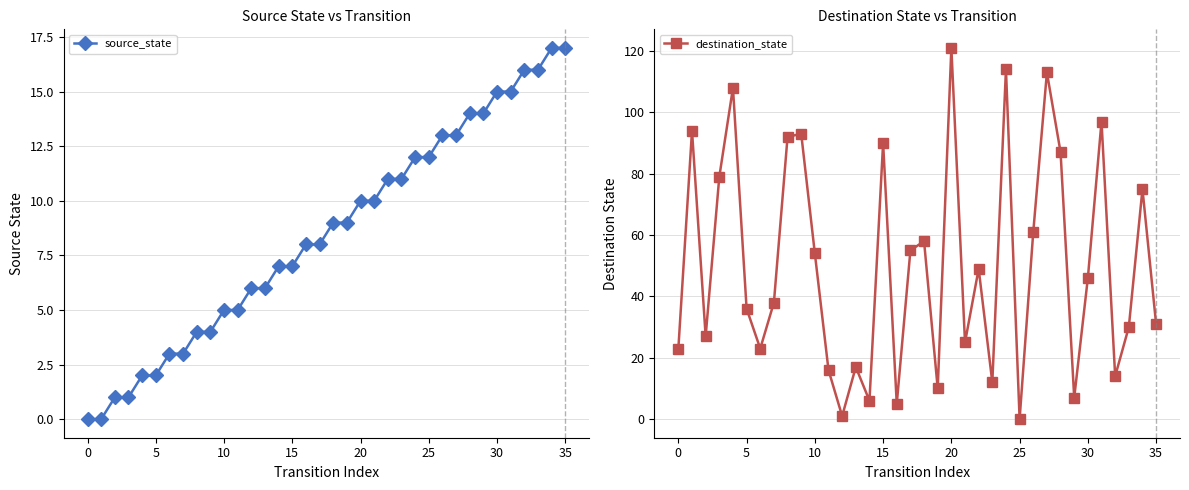

What is the label of the 27th point from the left?

26